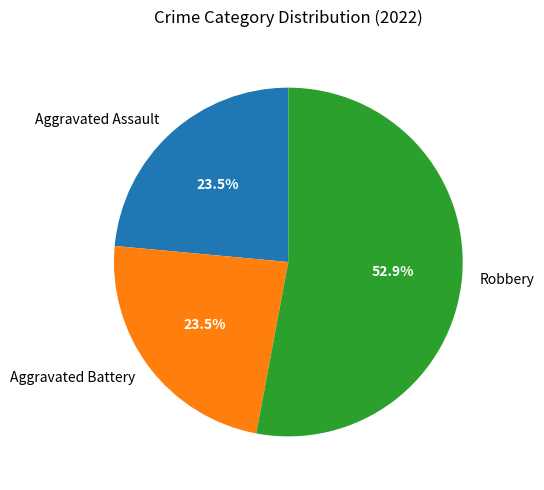

Approximately how many times larger is the value at Robbery compared to Aggravated Battery?

2.3